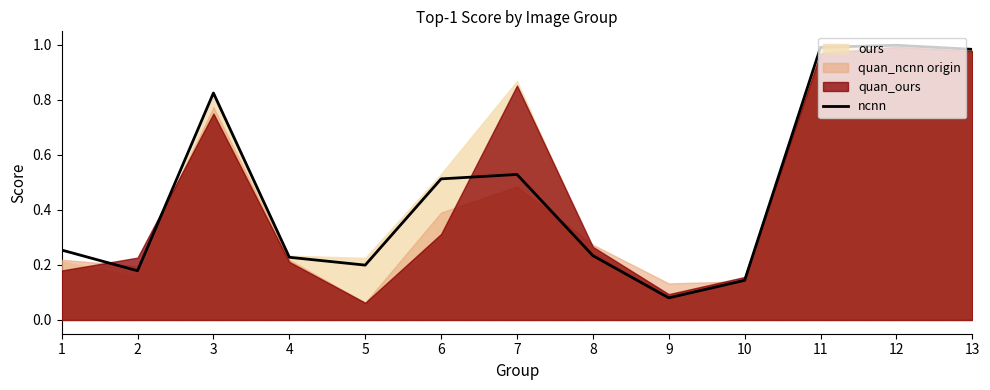

Reading left to right, what are all the values shown in this chart?

1=0.3	2=0.2	3=0.8	4=0.2	5=0.2	6=0.5	7=0.5	8=0.2	9=0.1	10=0.1	11=1.0	12=1.0	13=1.0